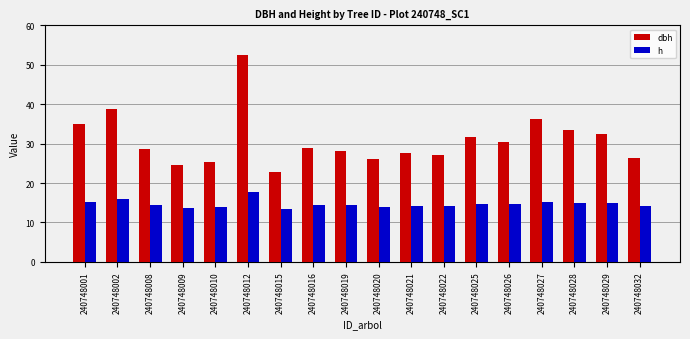

Which series changed the most between 240748002 and 240748021?

dbh